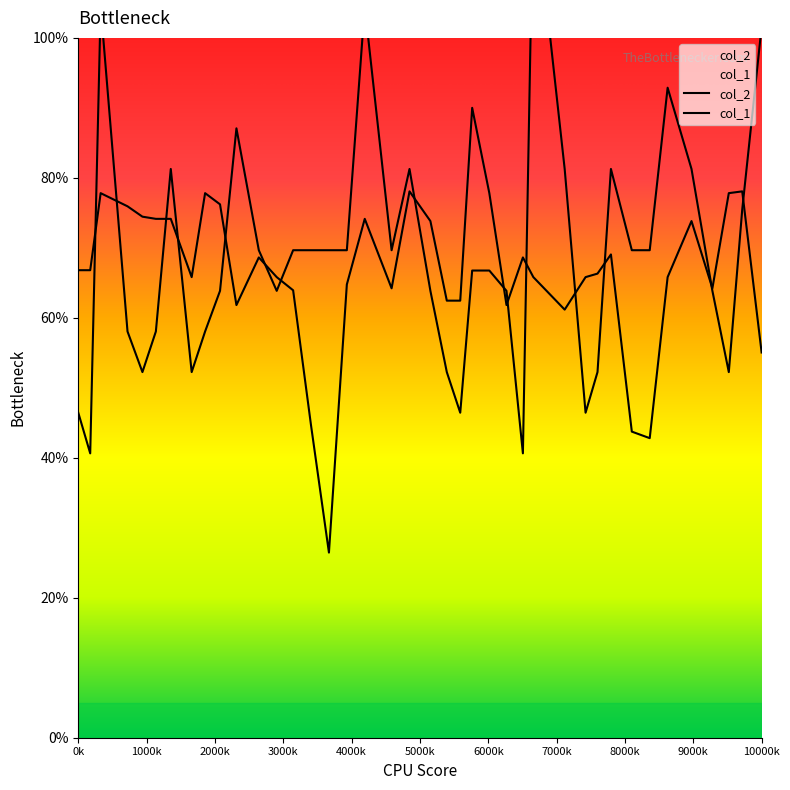

True or false: col_1 has more than 1 interior local peaks.

True